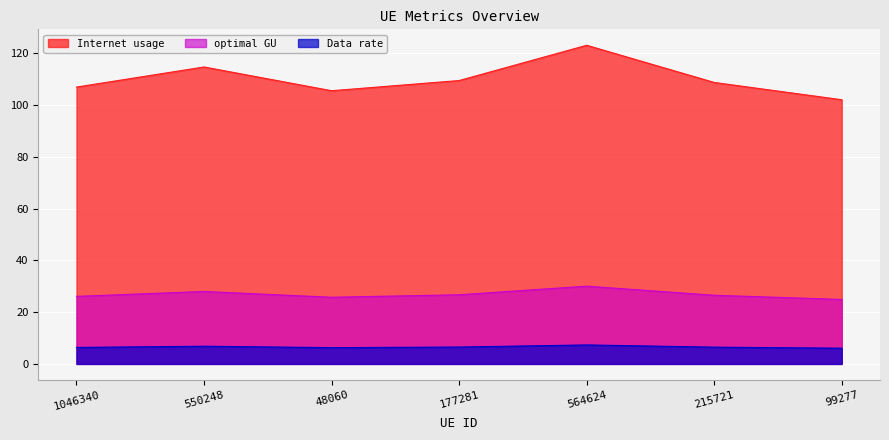

What is the difference between the second highest and minimum values in the Internet usage series?

12.6